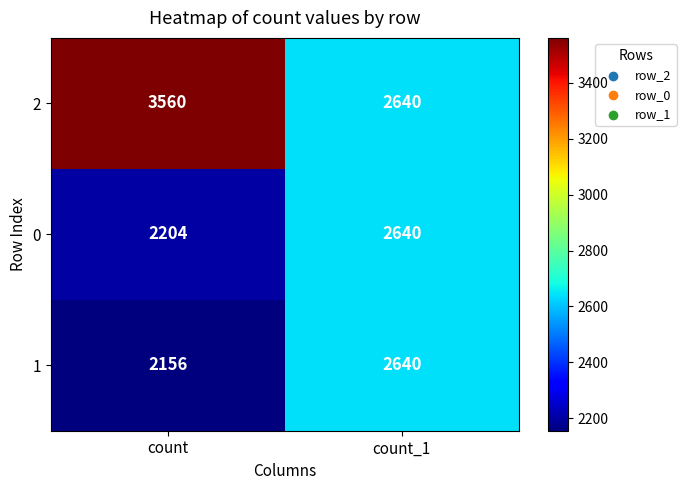

What is the difference between the 0 values at count and count_1?

436